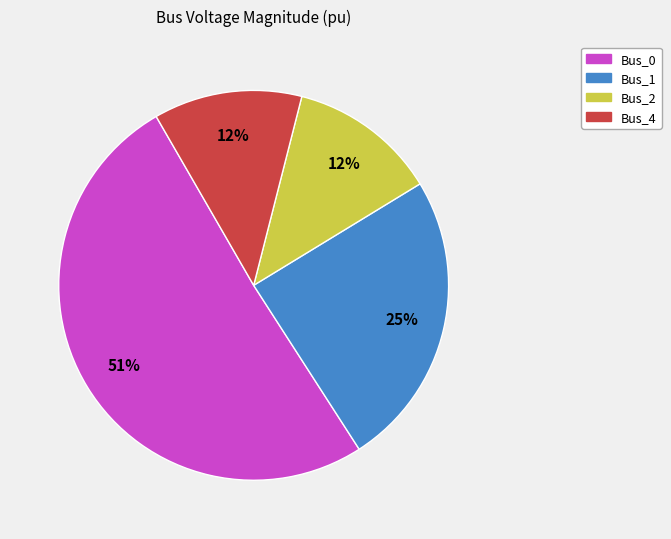

To the nearest percent, what portion does Bus_0 represent?

51%